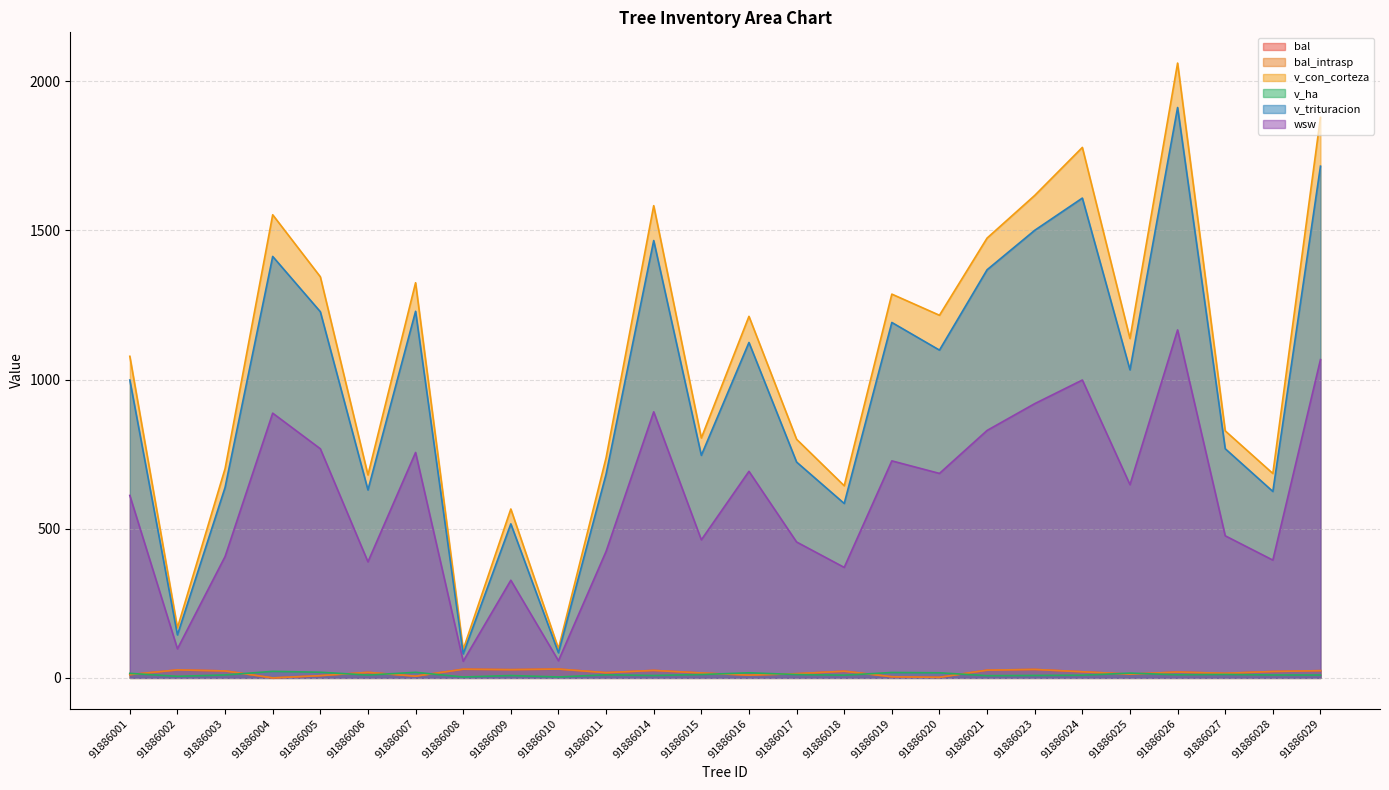

Which series has the largest total across all categories?

v_con_corteza